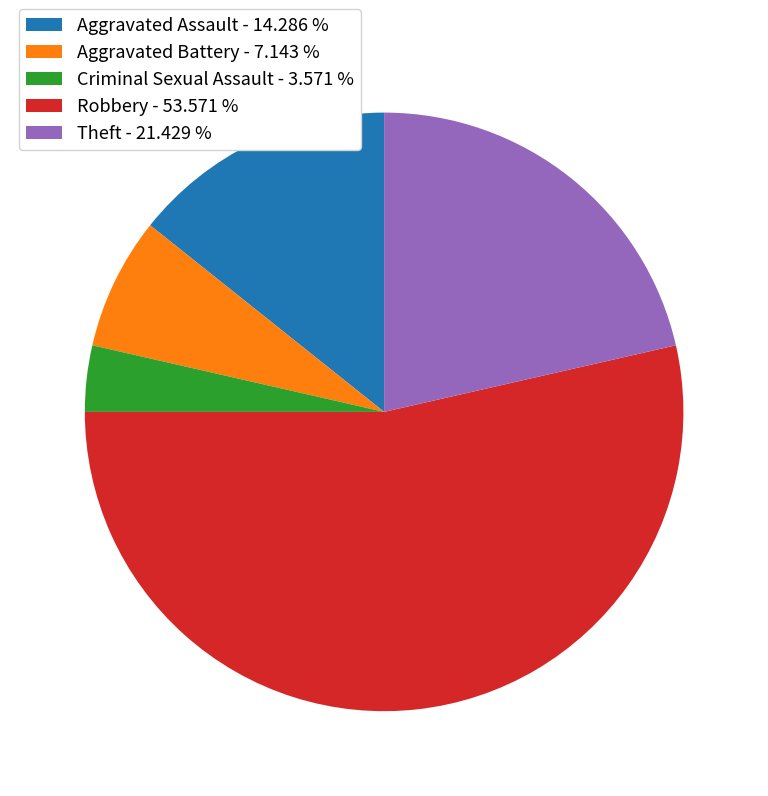

Is the sum of Theft - 21.429 % and Criminal Sexual Assault - 3.571 % greater than half?

No